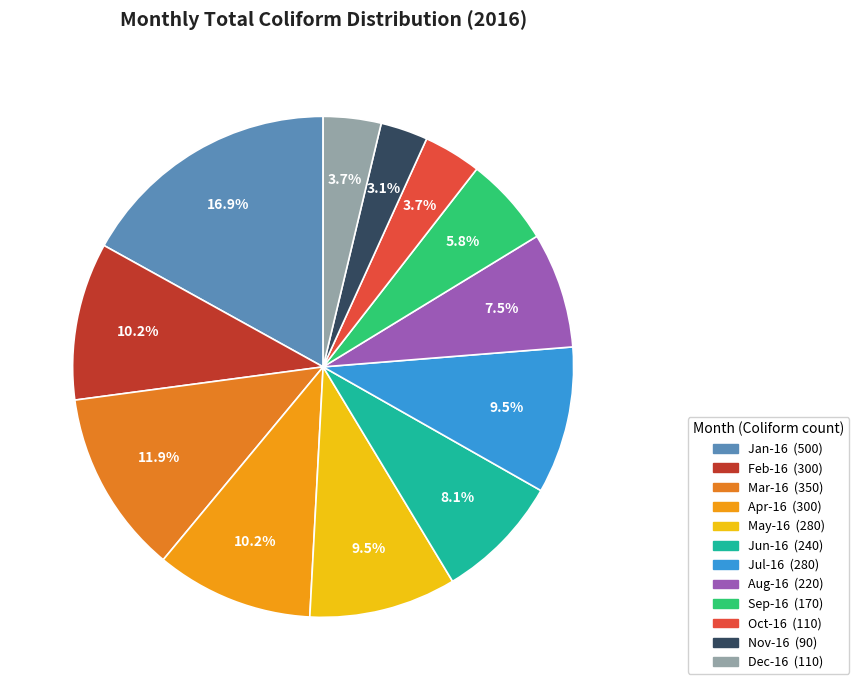

How many segments does this pie chart have?

12